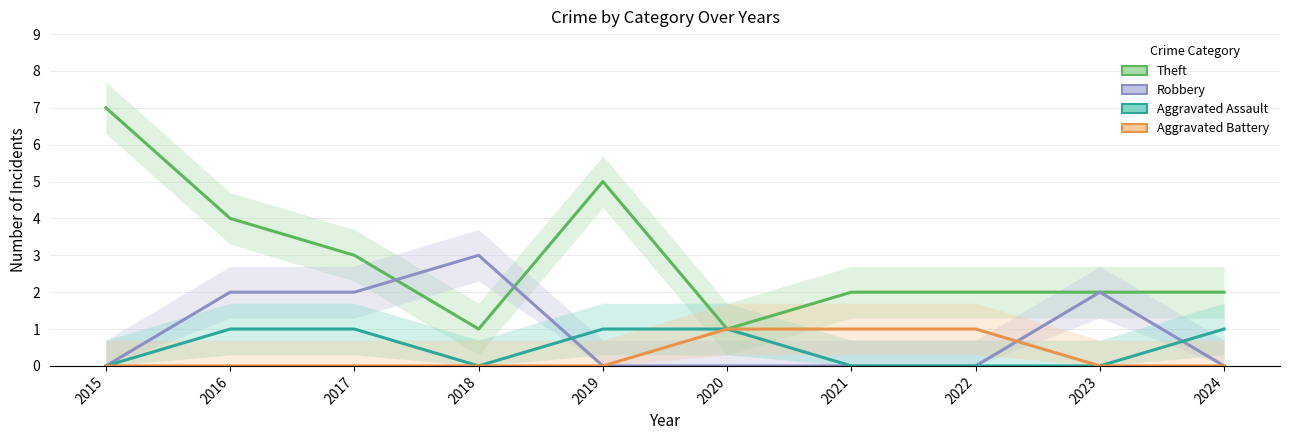

Is the value of Aggravated Battery at 2016 greater than the value of Theft at 2018?

No